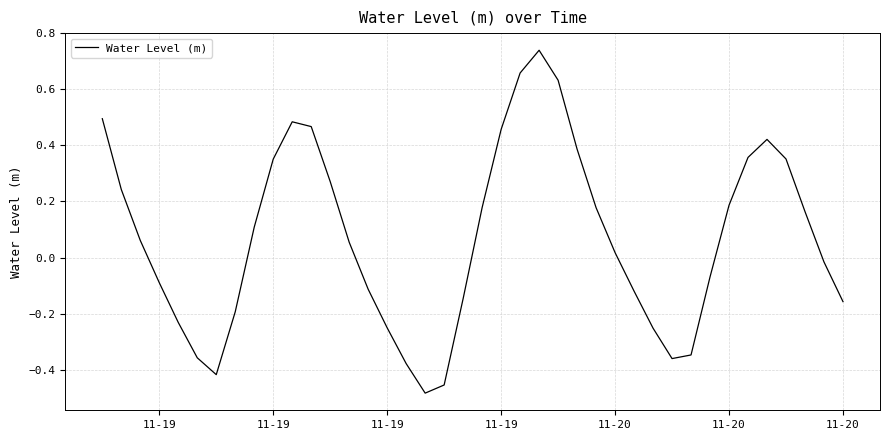

What is the difference between the maximum and minimum values?

1.2